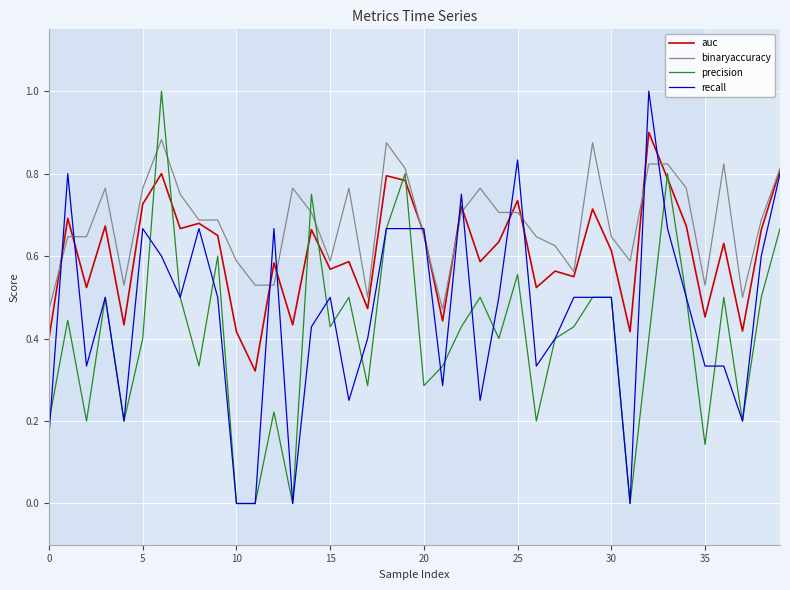

Which series has the largest total across all categories?

binaryaccuracy